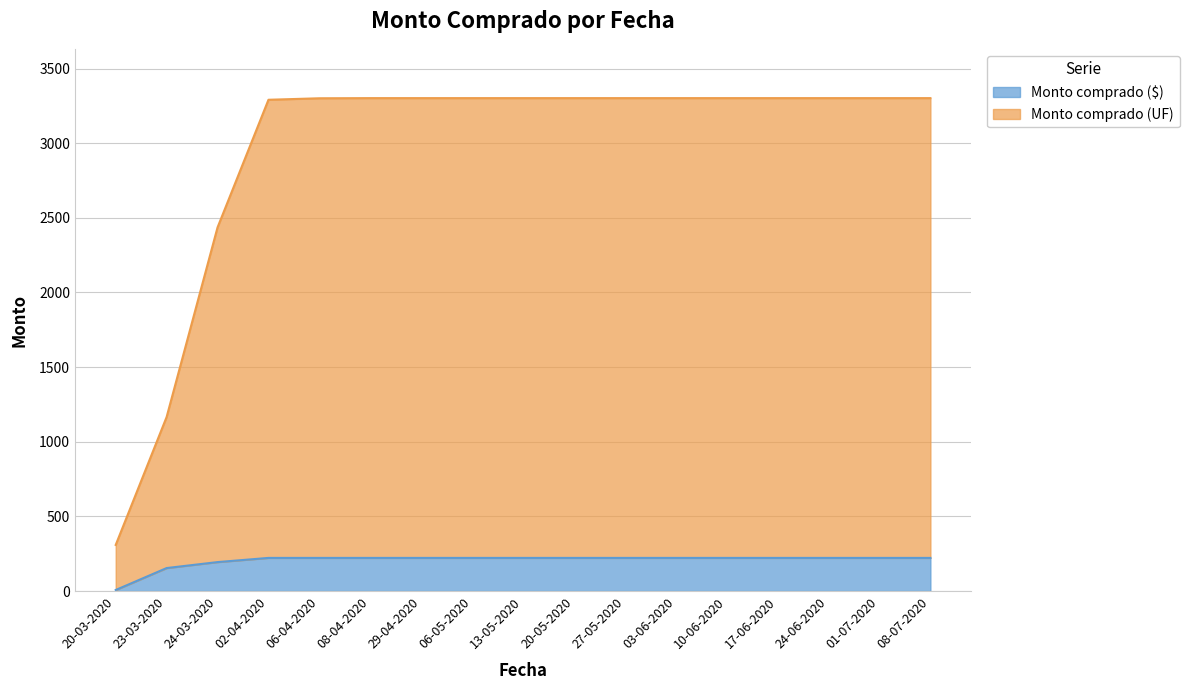

What position from the left is 02-04-2020?

4